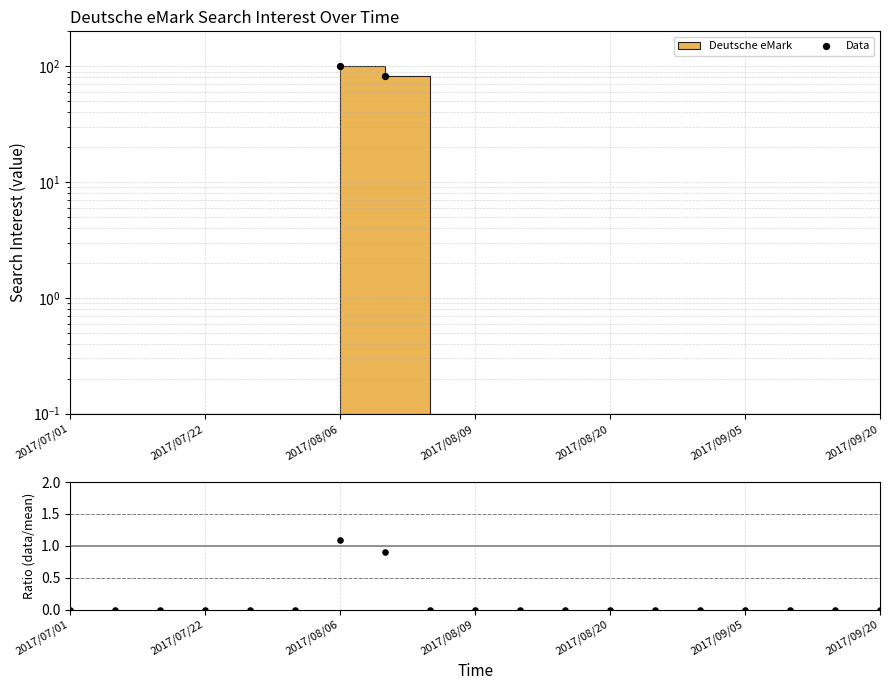

Which has a higher value, 11 or 12?

12